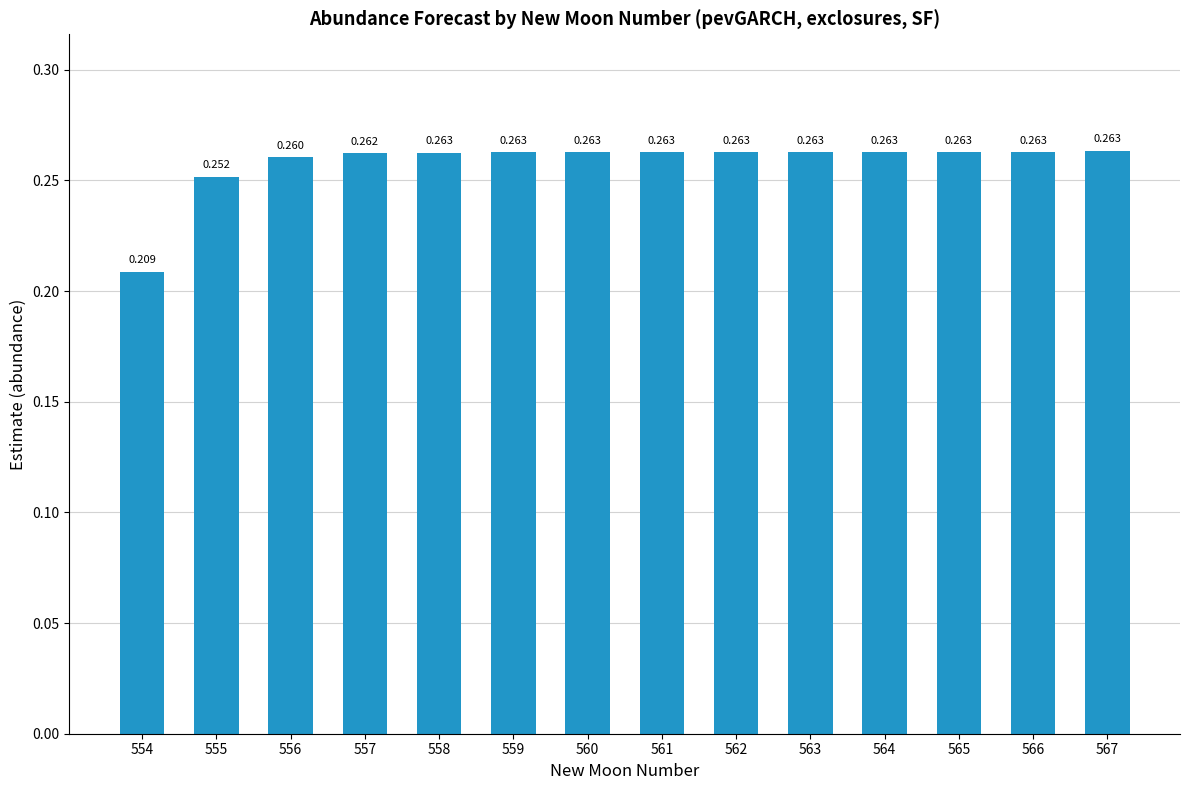

True or false: the data shows 0.1 at 563.

False